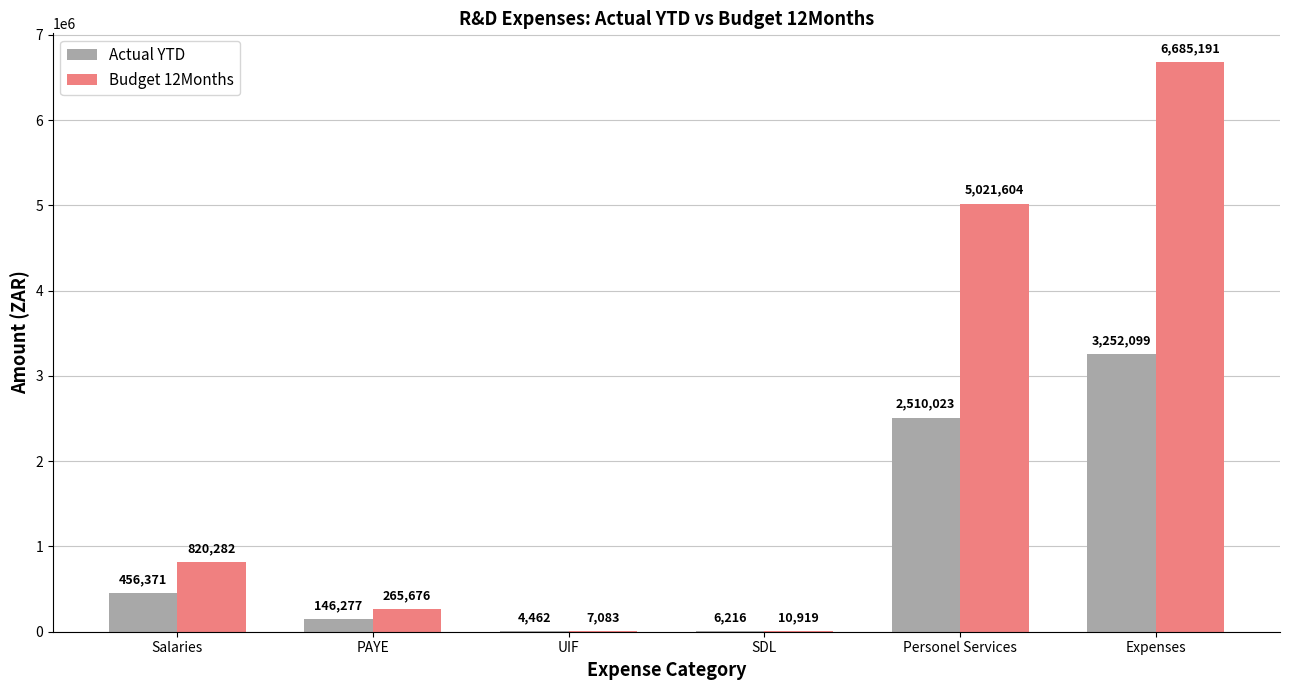

Between Salaries and Expenses, which series saw the biggest shift?

Budget 12Months